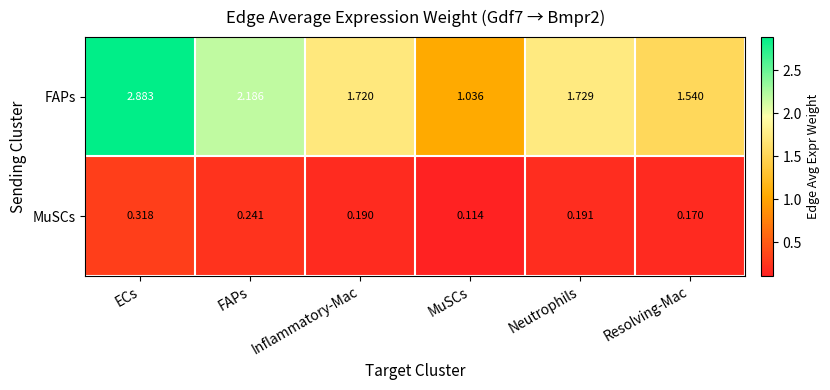

List the labels in order of MuSCs value, smallest first.

MuSCs, Resolving-Mac, Inflammatory-Mac, Neutrophils, FAPs, ECs